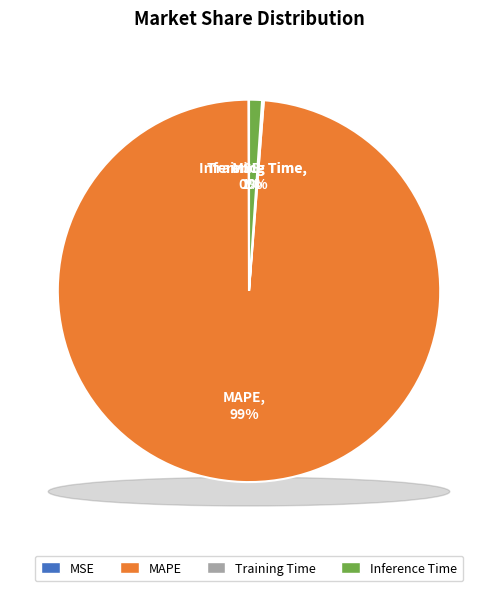

Combined, what portion of the pie is Training Time and MAPE?

98.9%